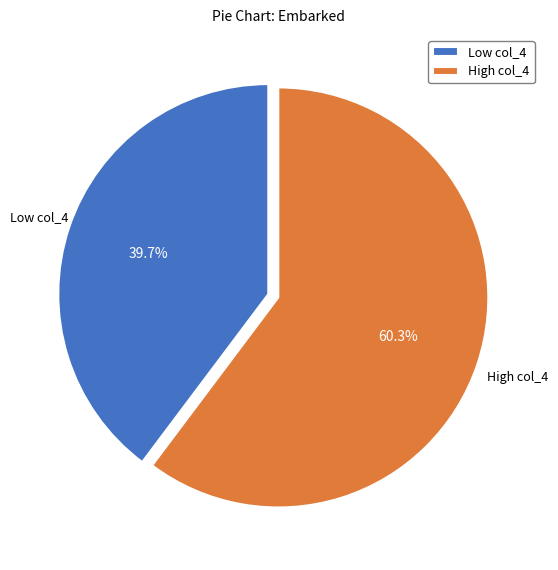

Count the number of slices in the pie.

2